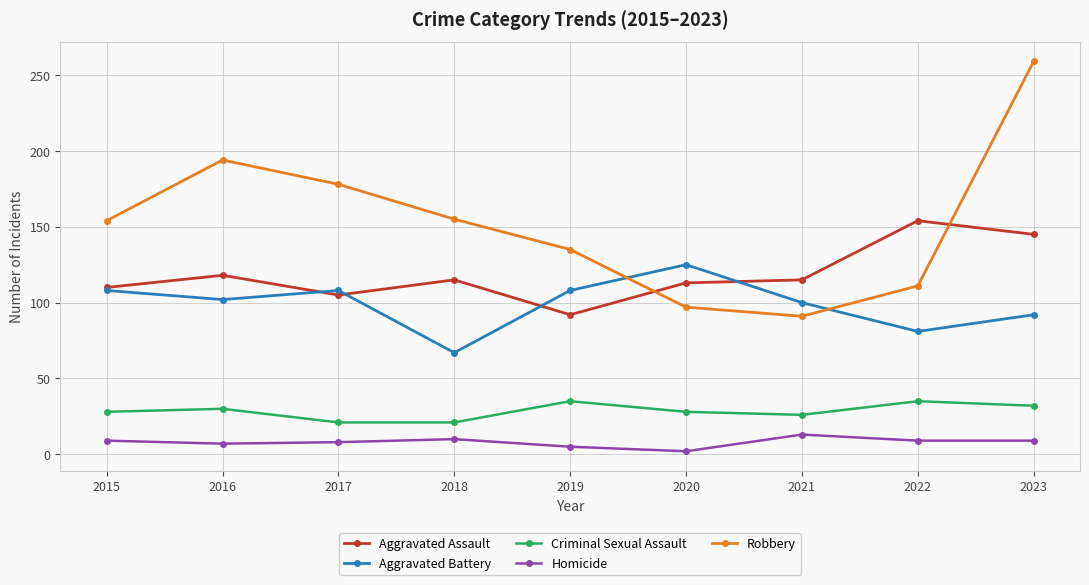

What is the average value of the Robbery series?

153